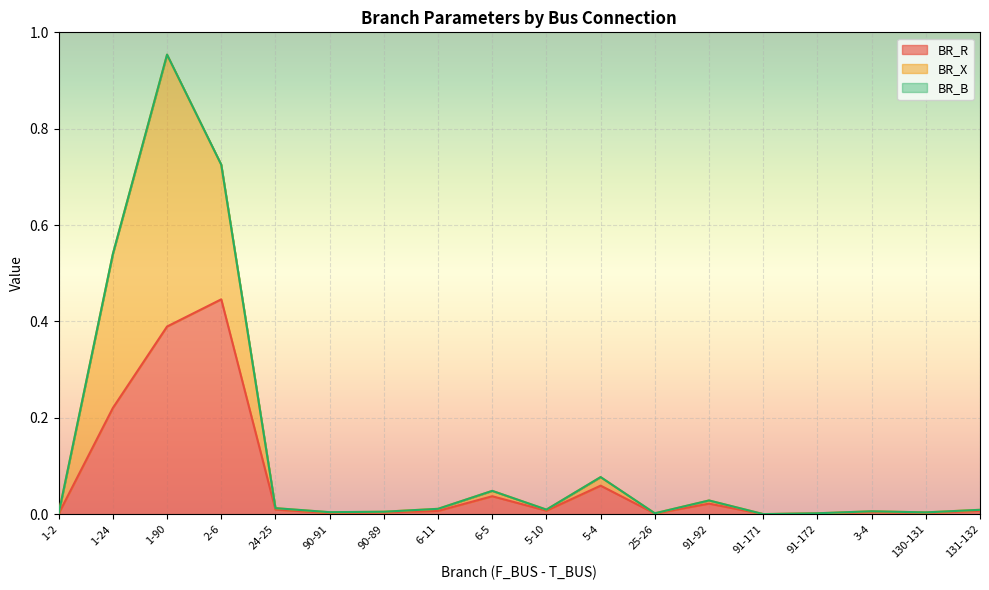

True or false: BR_R and BR_X cross at least once.

False